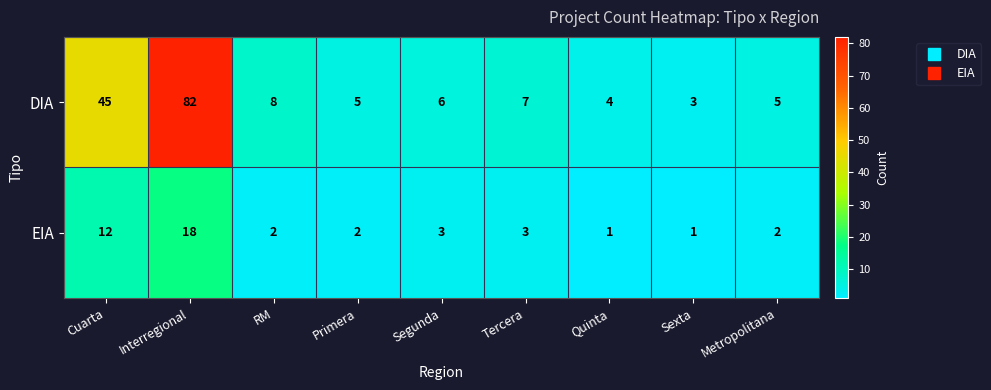

List the series in order of their overall mean, lowest first.

EIA, DIA